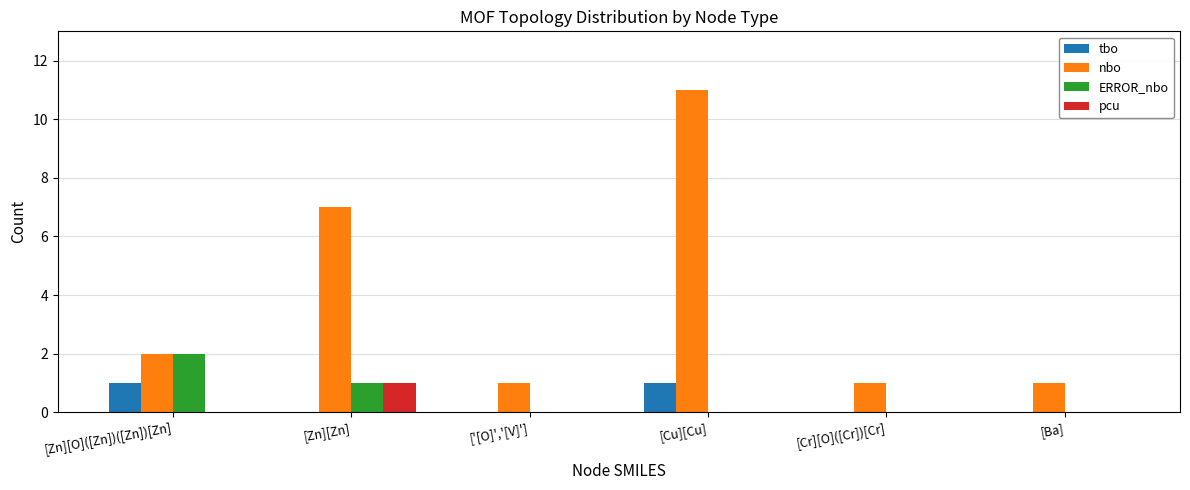

Are the bars grouped side by side (vs. stacked)?

Yes